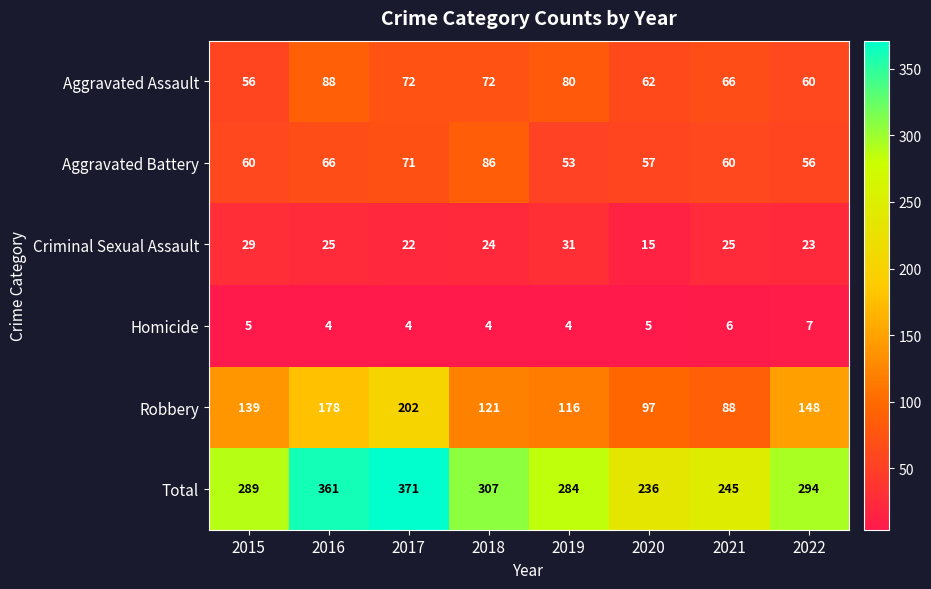

Which category has the highest value across all series?

2017